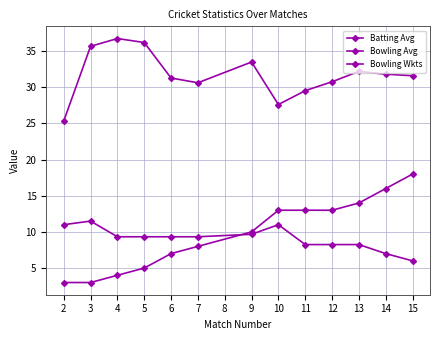

The Bowling Avg series shows 6.8 at 13. True or false?

False